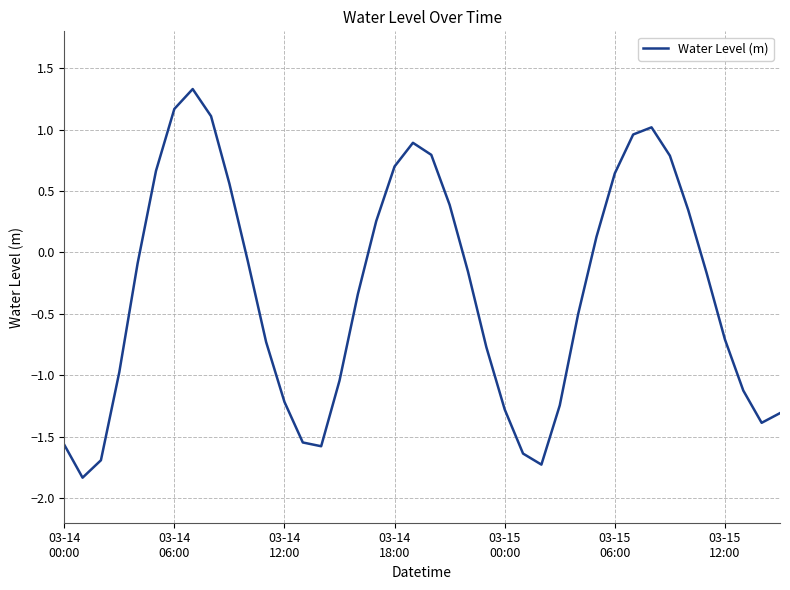

What is the smallest value displayed?

-1.8